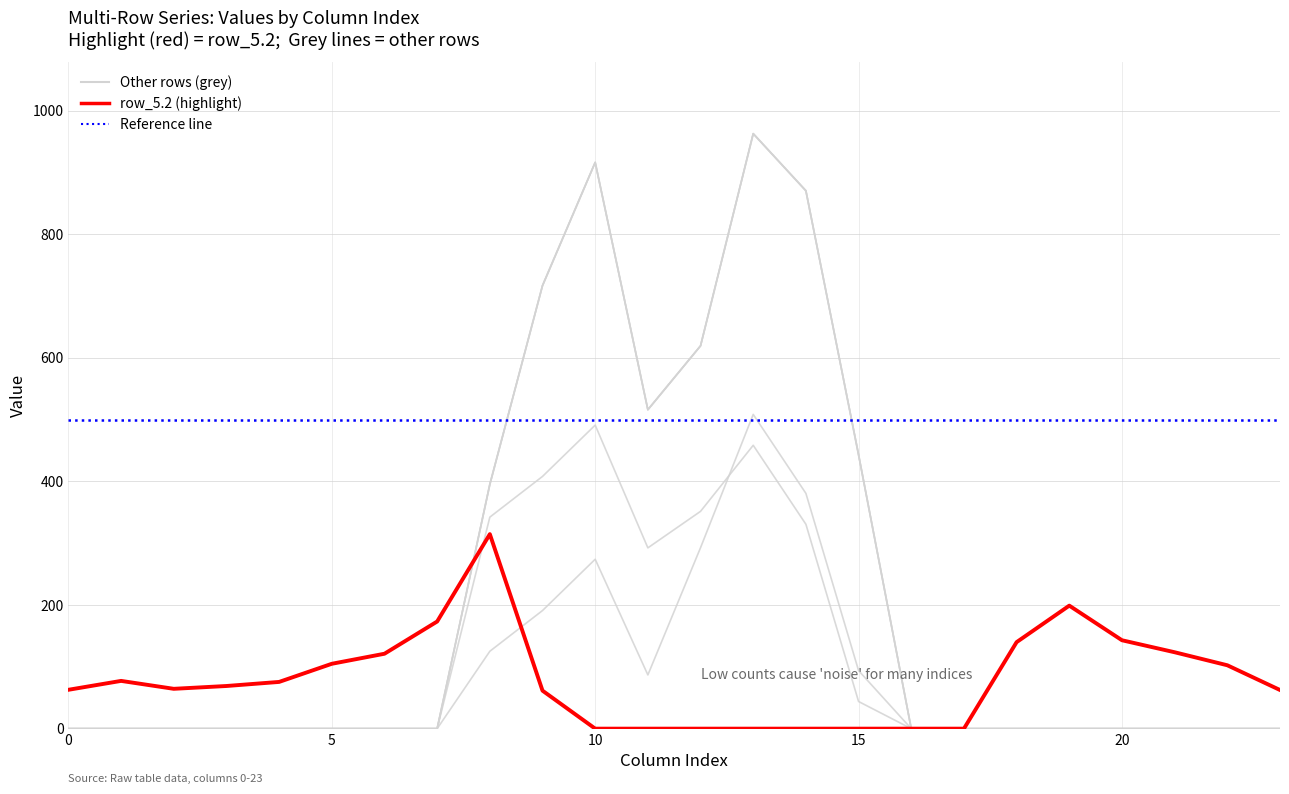

Reading right to left, extract all data points from this chart.

row_0.0: 0.0	0.0	0.0	0.0	0.0	0.0	0.0	0.0	443.0	870.3	962.7	619.4	516.0	916.2	716.9	395.3	0.0	0.0	0.0	0.0	0.0	0.0	0.0	0.0
row_1.0: 0.0	0.0	0.0	0.0	0.0	0.0	0.0	0.0	443.0	870.3	962.7	619.4	516.0	916.2	716.9	395.3	0.0	0.0	0.0	0.0	0.0	0.0	0.0	0.0
row_2.0: 0.0	0.0	0.0	0.0	0.0	0.0	0.0	0.0	443.0	870.3	962.7	619.4	516.0	916.2	716.9	395.3	0.0	0.0	0.0	0.0	0.0	0.0	0.0	0.0
row_3.1: 0.0	0.0	0.0	0.0	0.0	0.0	0.0	0.0	43.9	330.7	458.5	351.6	292.5	491.1	408.1	342.2	0.0	0.0	0.0	0.0	0.0	0.0	0.0	0.0
row_5.2: 62.5	102.6	123.6	143.0	199.0	140.0	0.0	0.0	0.0	0.0	0.0	0.0	0.0	0.0	61.5	314.7	173.4	121.2	105.0	75.6	69.0	64.5	77.3	62.9
row_9.1: 0.0	0.0	0.0	0.0	0.0	0.0	0.0	0.0	93.9	380.7	508.5	292.8	87.0	274.1	191.1	125.2	0.0	0.0	0.0	0.0	0.0	0.0	0.0	0.0